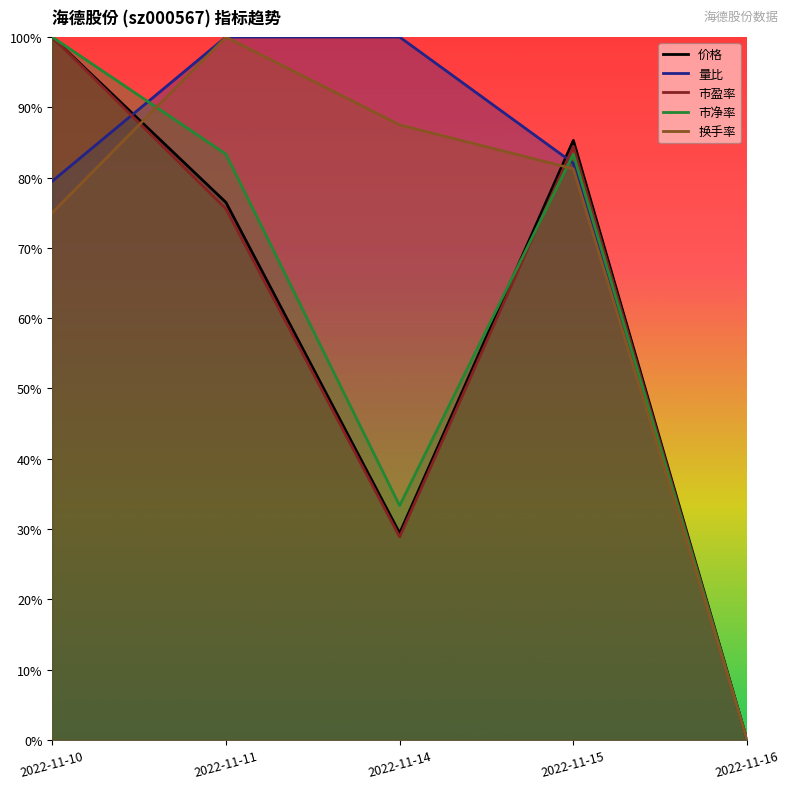

True or false: 价格 has more than 1 interior local peaks.

False